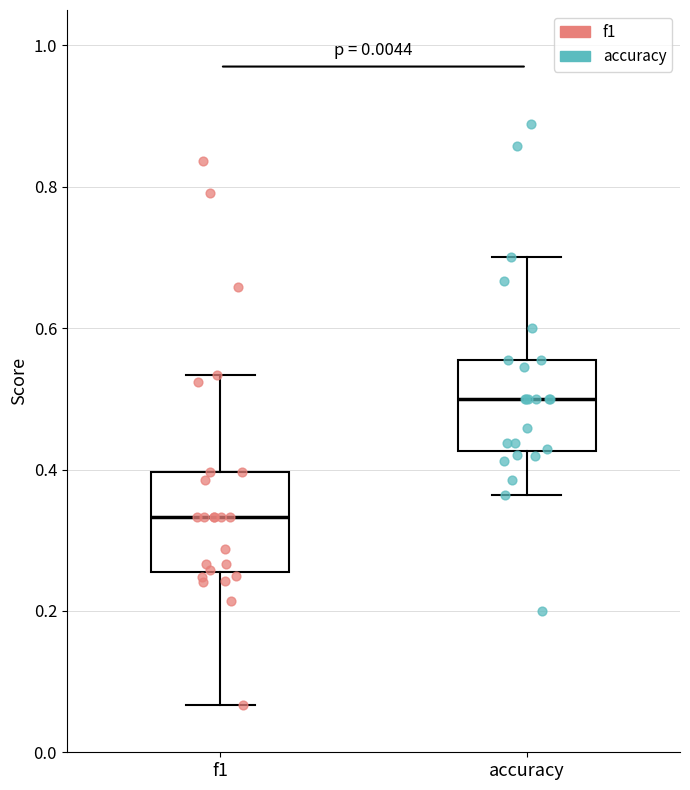

Which box has the lowest median line?

f1